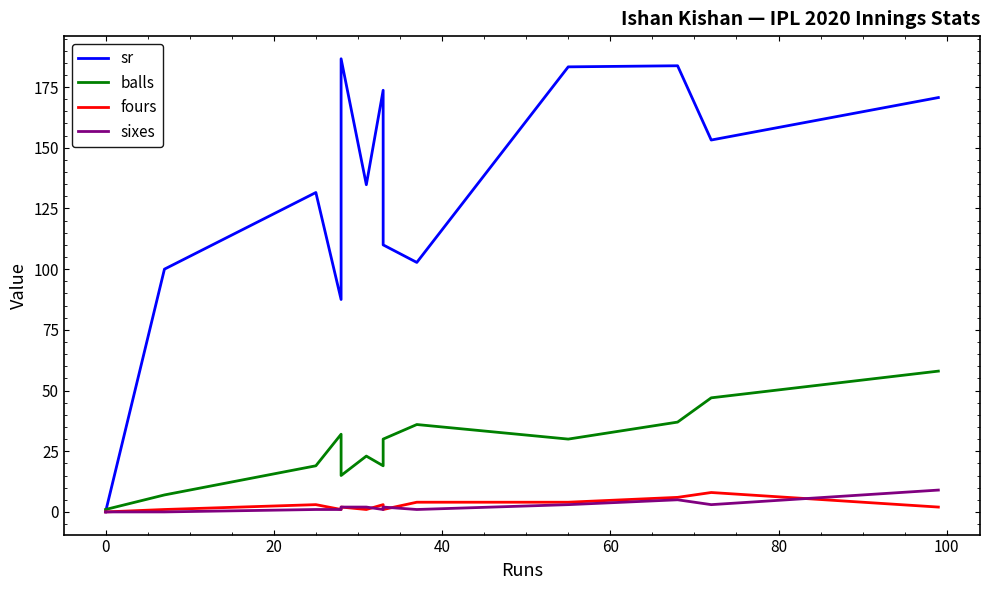

What is the difference between the maximum and minimum values in the sr series?

186.7